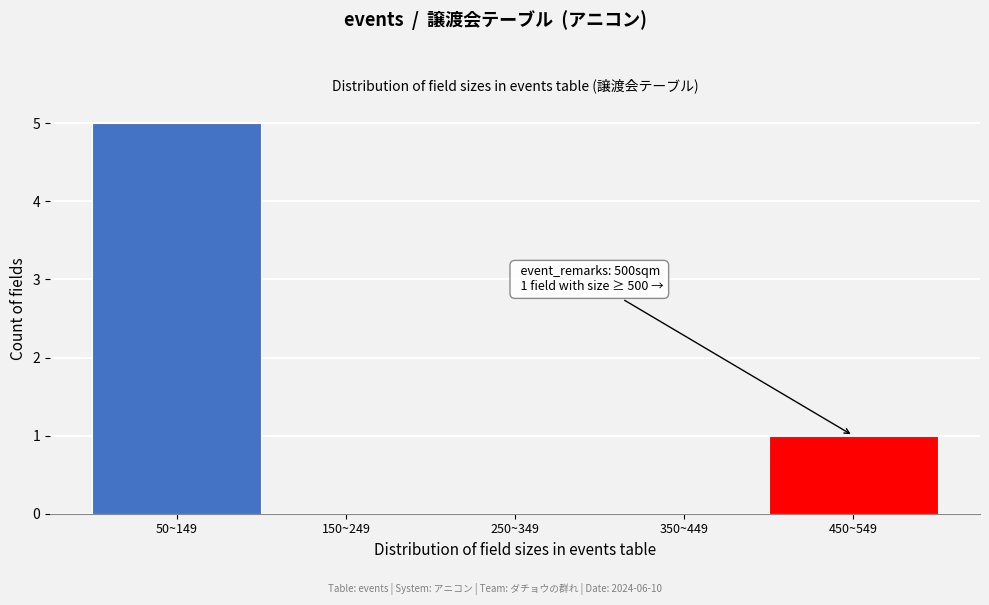

Reading right to left, extract all data points from this chart.

450~549=1	350~449=0	250~349=0	150~249=0	50~149=5